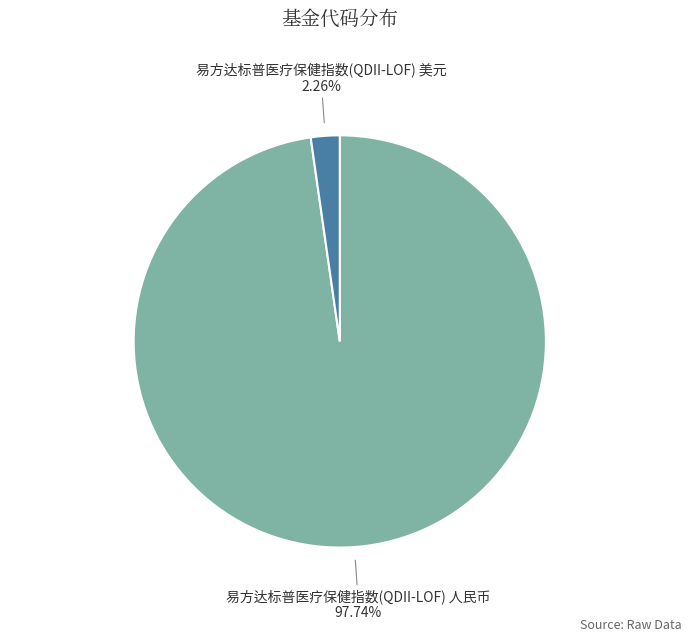

Is it true that 易方达标普医疗保健指数(QDII-LOF) 美元 is 2% of the pie?

True